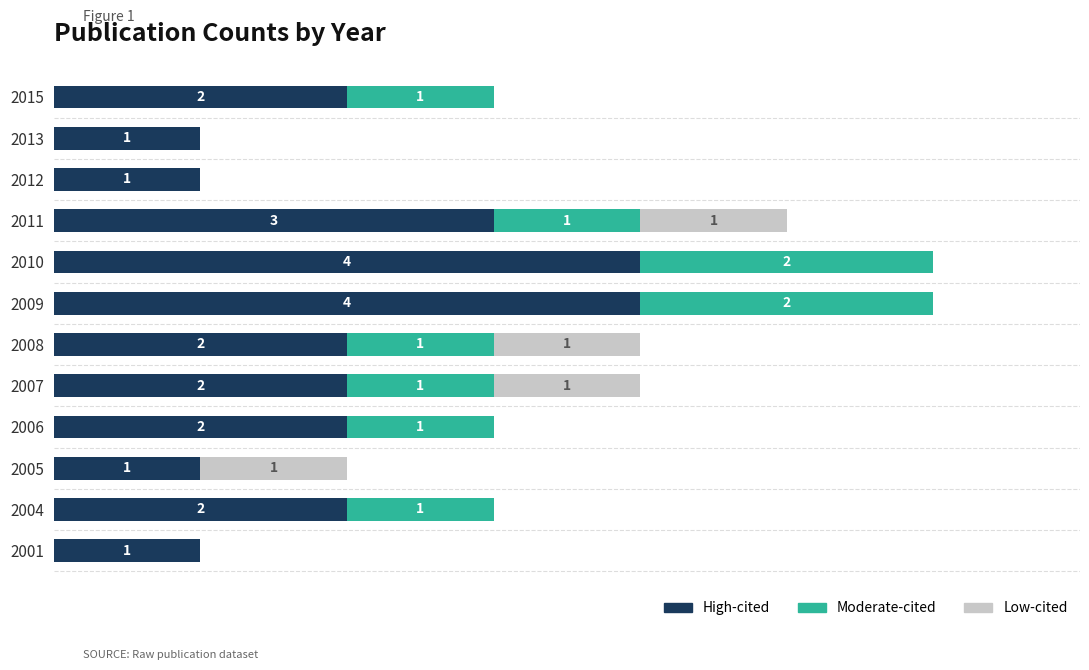

What are all the series names shown in the legend?

High-cited, Moderate-cited, Low-cited